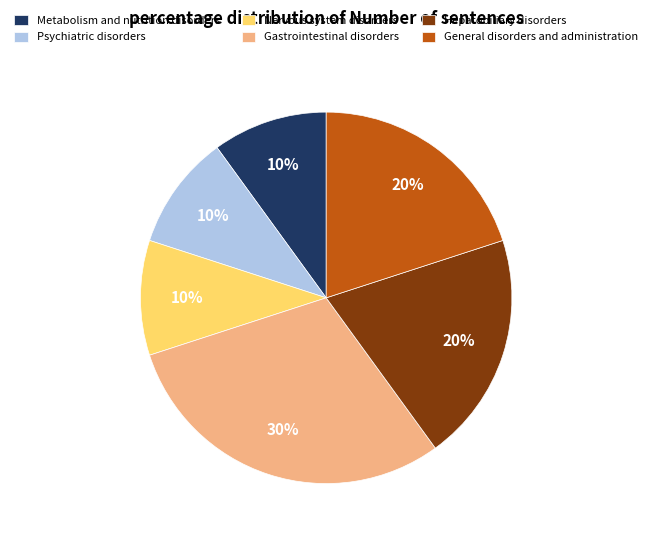

What is the largest slice in the pie chart?

Gastrointestinal disorders